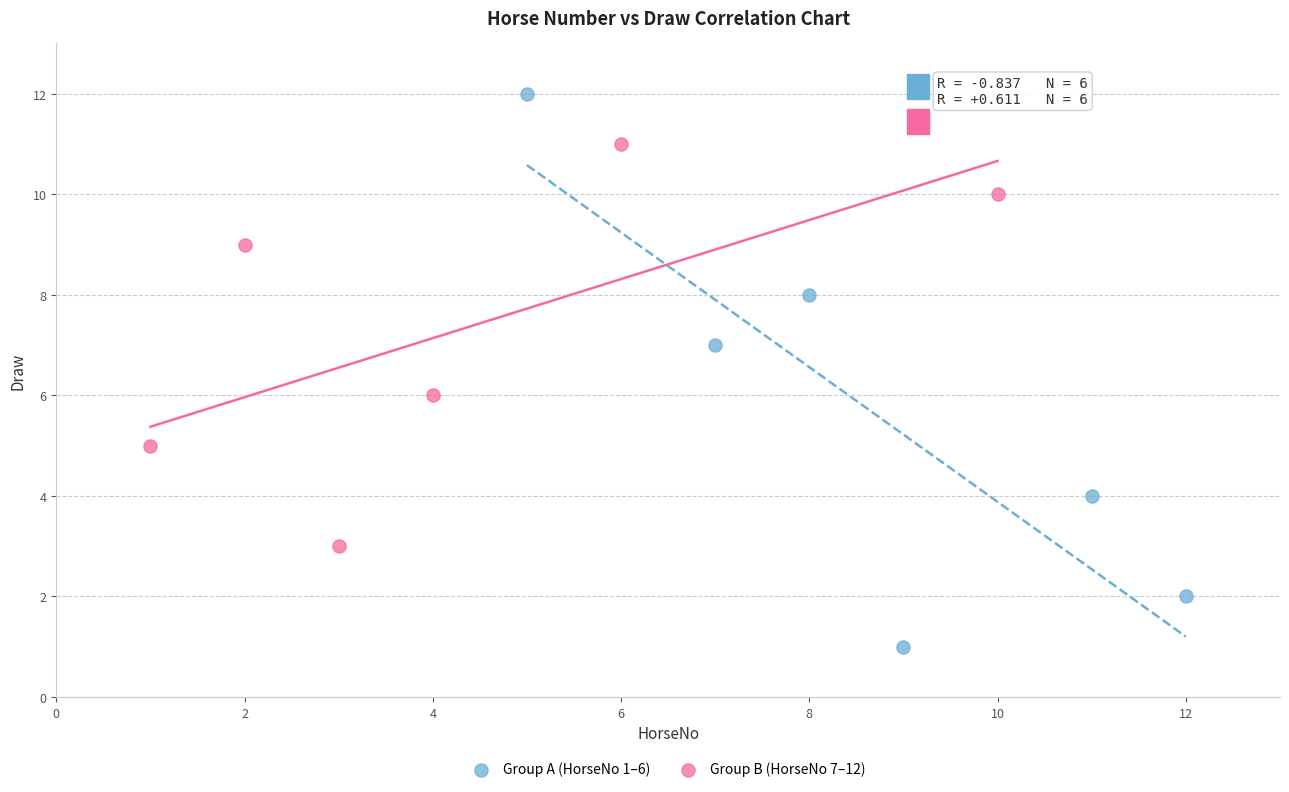

Which series contains the lowest Y value?

Group A (HorseNo 1–6)